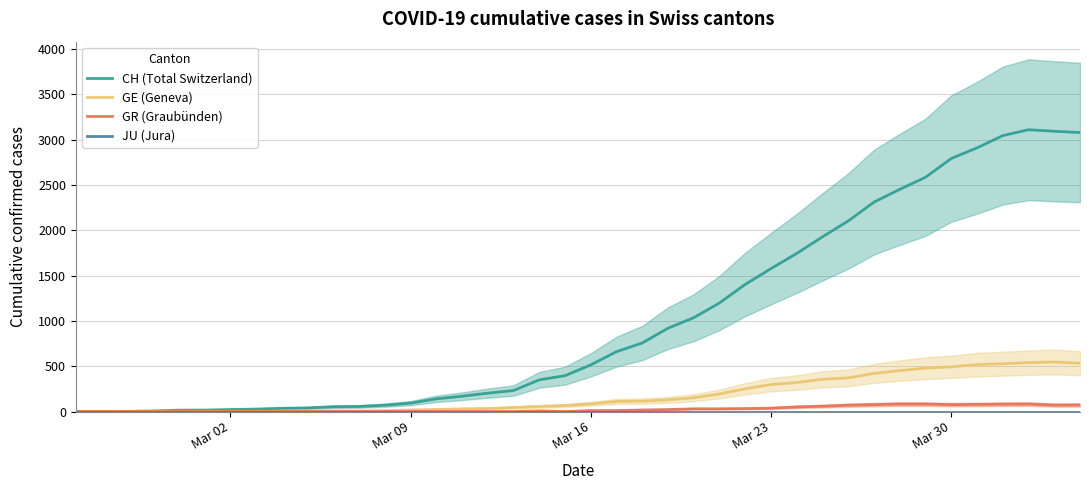

What is the maximum value for GE (Geneva)?

547